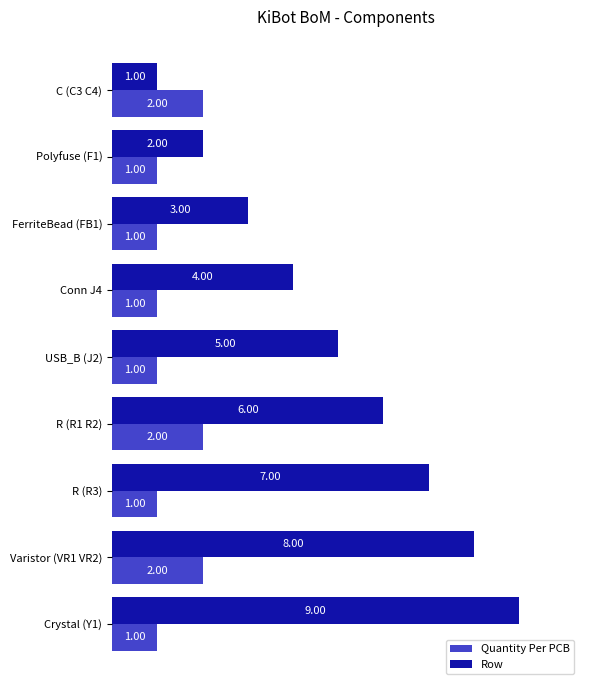

Between R (R1 R2) and Crystal (Y1), which series saw the biggest shift?

Row